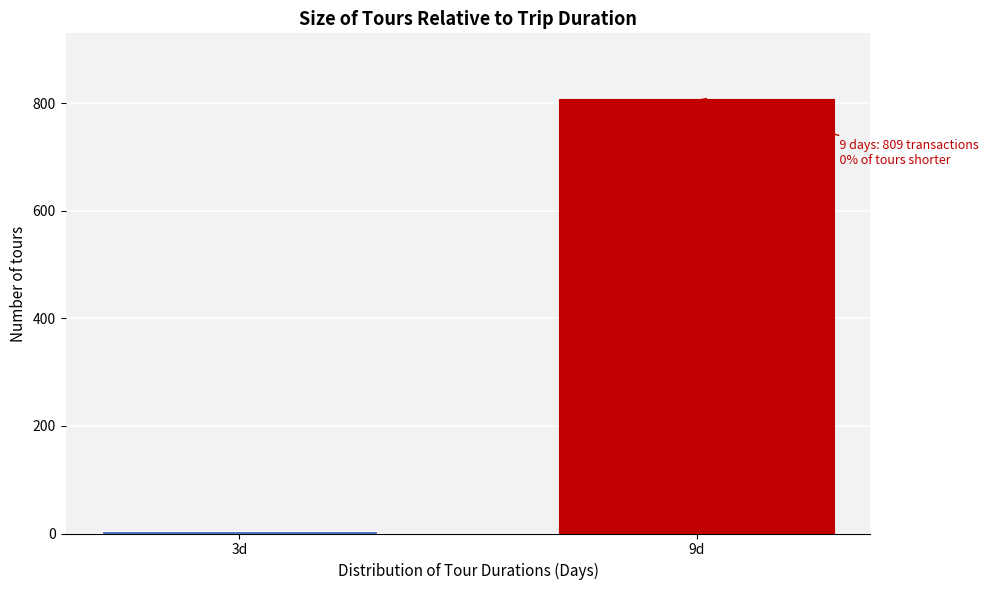

Reading left to right, transcribe all the data shown in this chart.

3d=4	9d=809